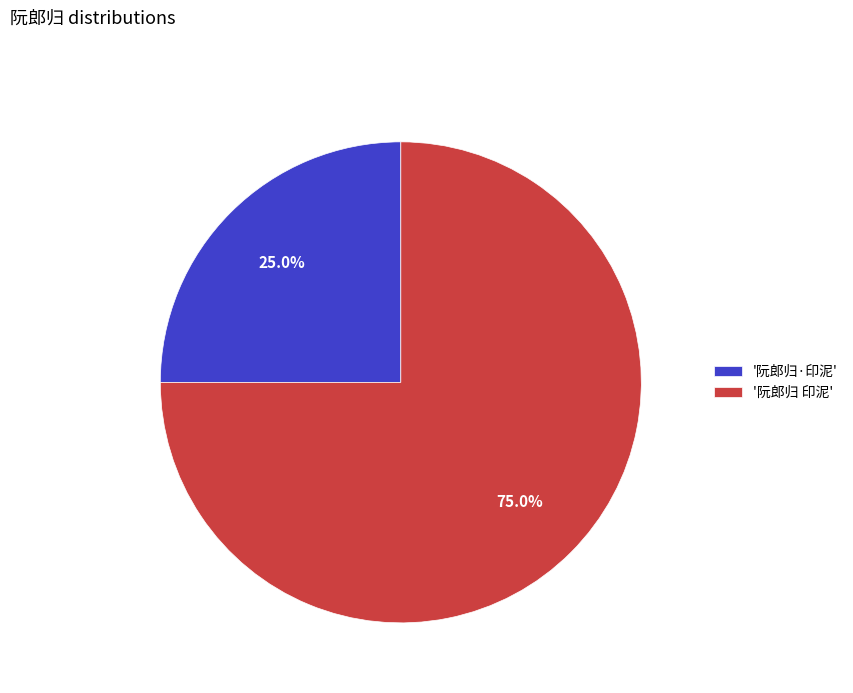

Rank the categories by value from lowest to highest.

'阮郎归·印泥', '阮郎归 印泥'